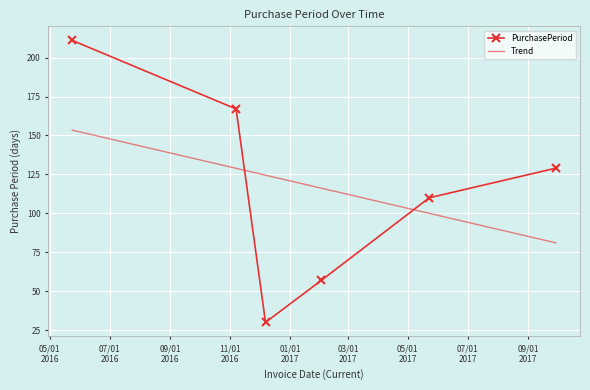

The chart shows a value of 30 at 2016-12-07. True or false?

True